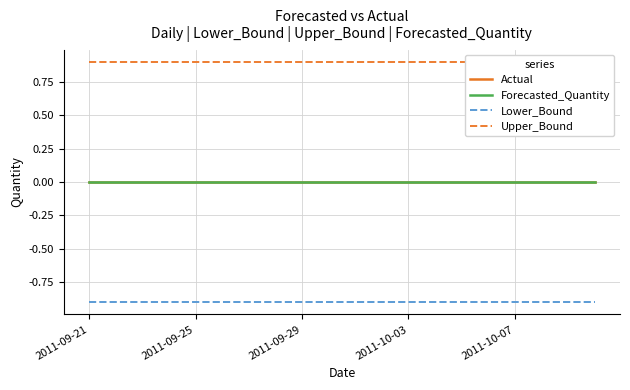

True or false: Lower_Bound has more than 2 points higher than both neighbors.

False